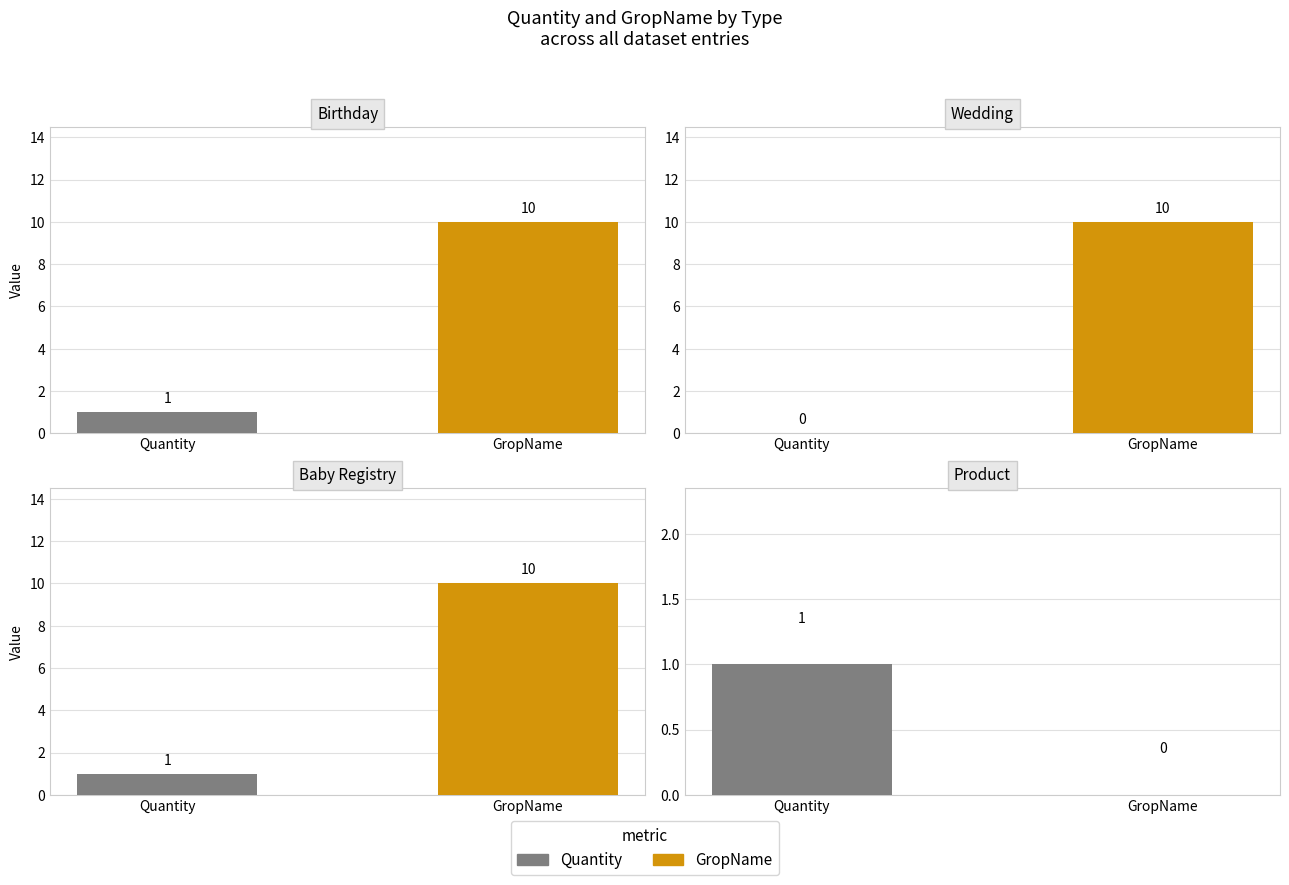

How many distinct data groups are displayed?

2